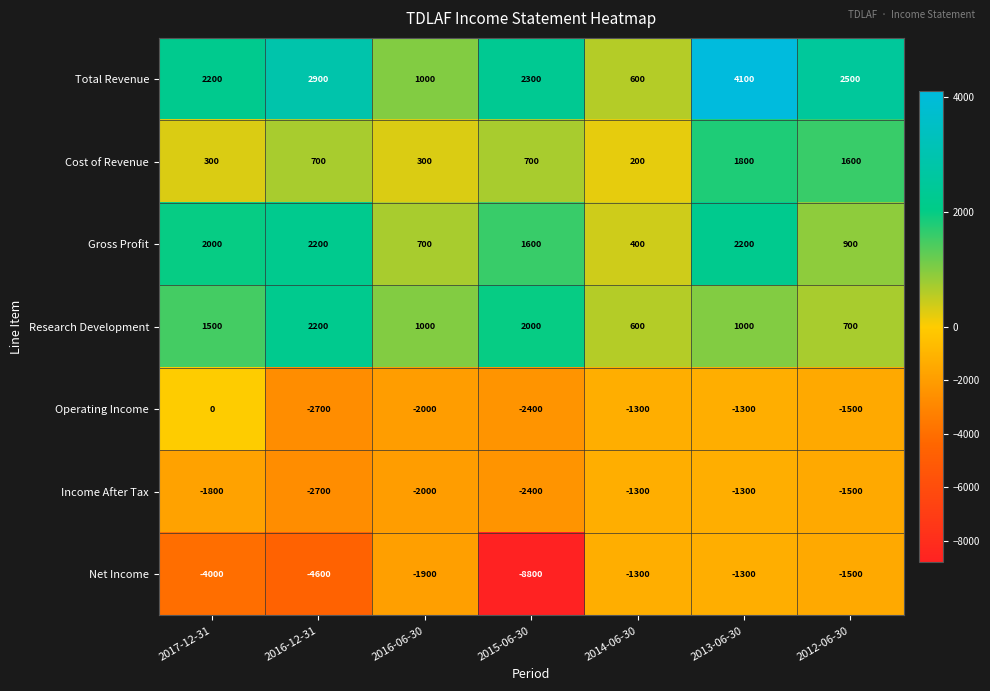

Which series changed the most between 2016-12-31 and 2015-06-30?

Net Income